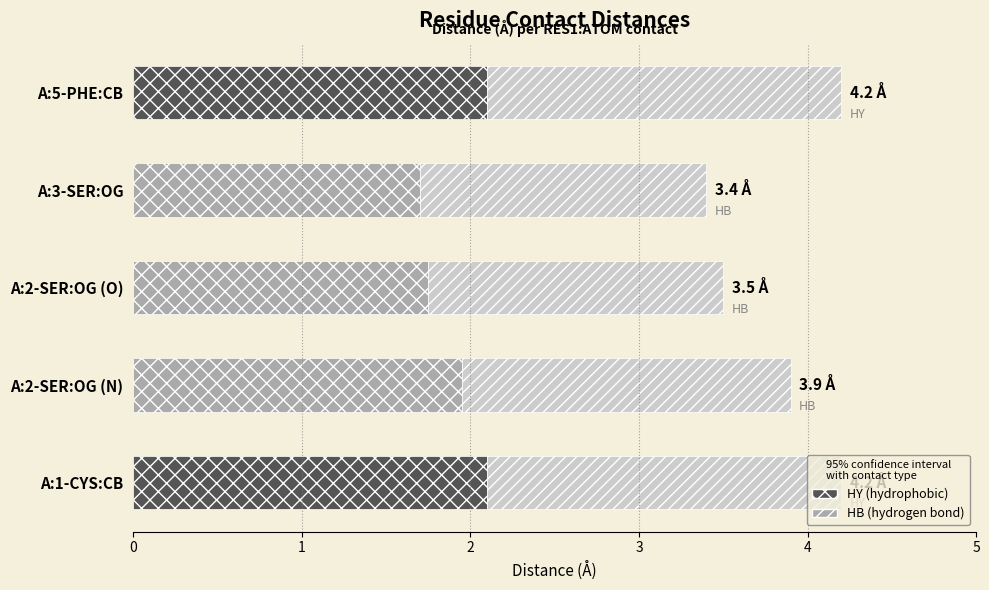

What is the label of the 2nd bar from the right?

A:3-SER:OG